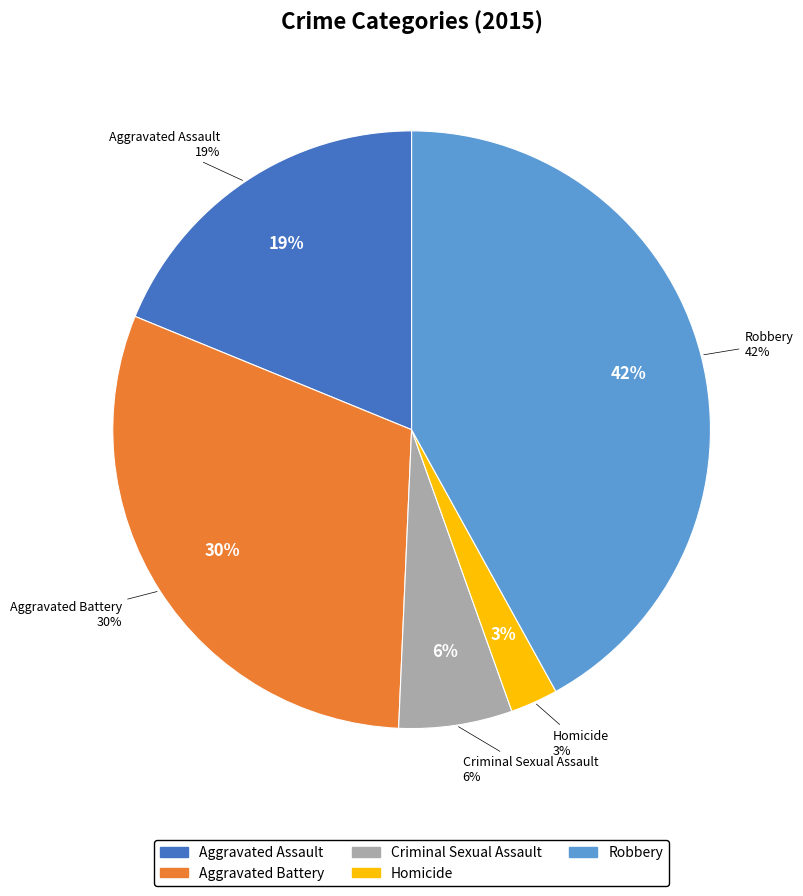

What is the ratio of the value at Criminal Sexual Assault to the value at Aggravated Assault?

0.3